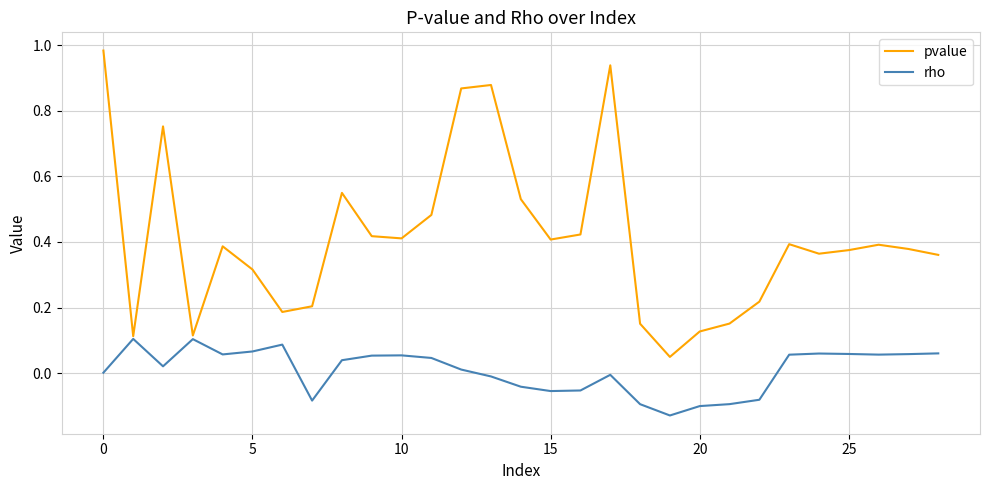

Rank the series by their average value, from lowest to highest.

rho, pvalue